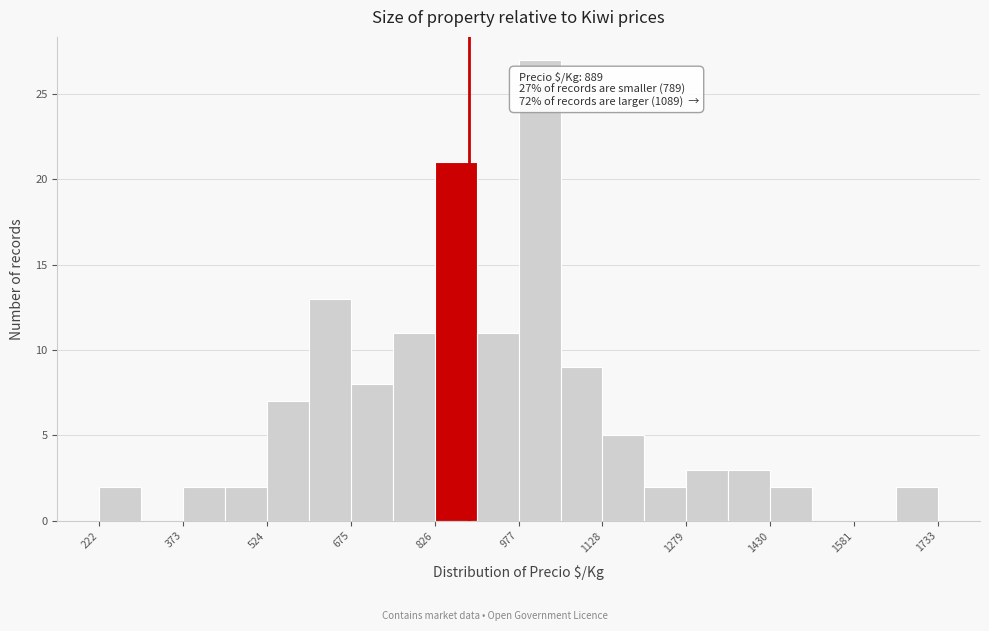

Around what value on the x-axis is the tallest bar? Give the approximate position of its centre, as read against the axis.

1020